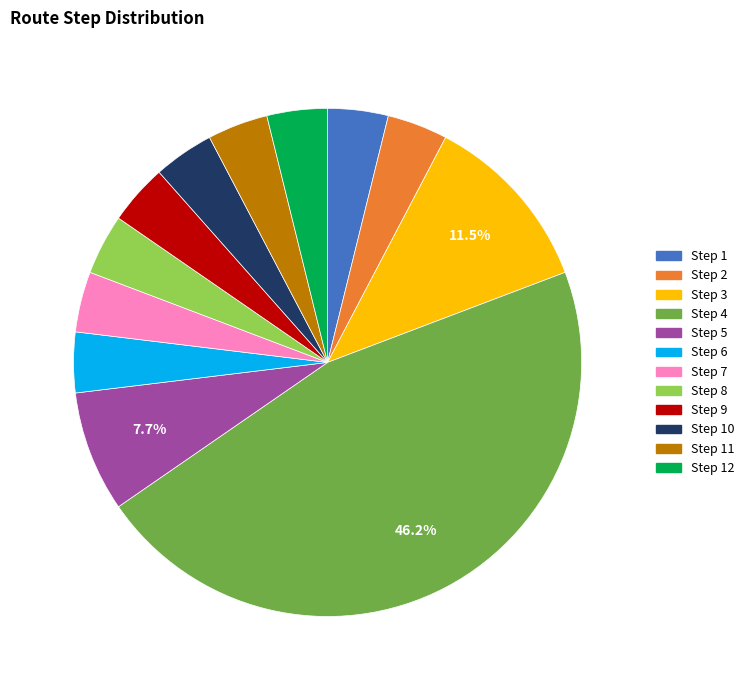

What is the largest slice in the pie chart?

Step 4